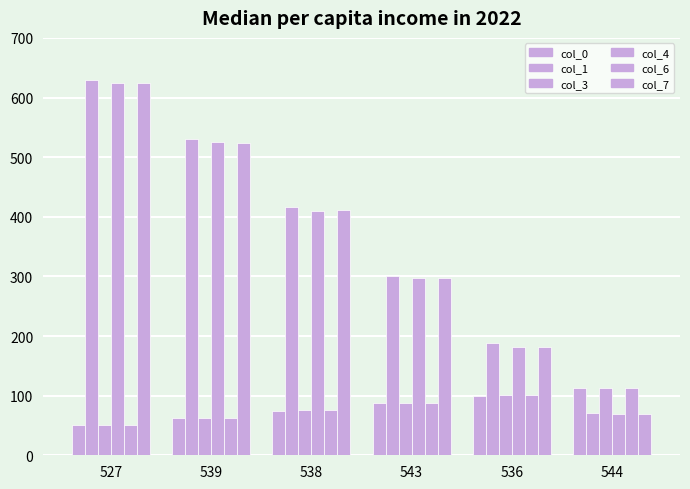

How many data points does each series have?

6